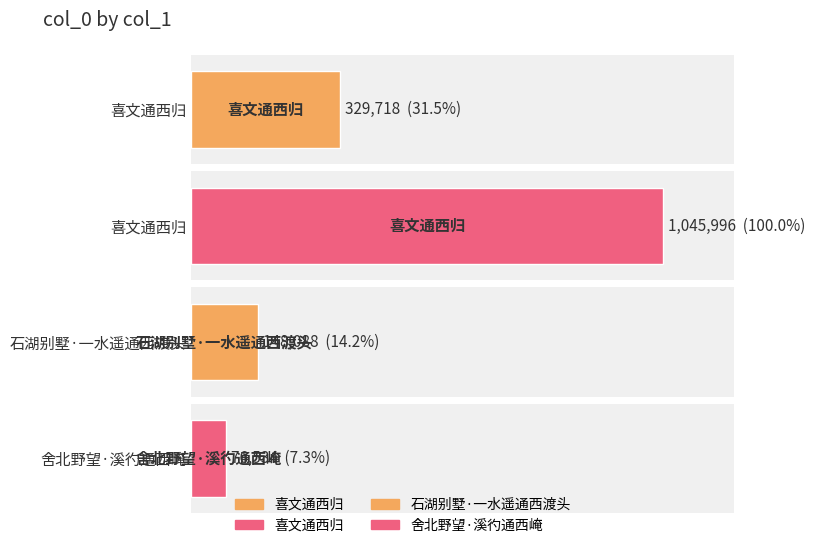

Where is the data nearest to the value 561265?

喜文通西归